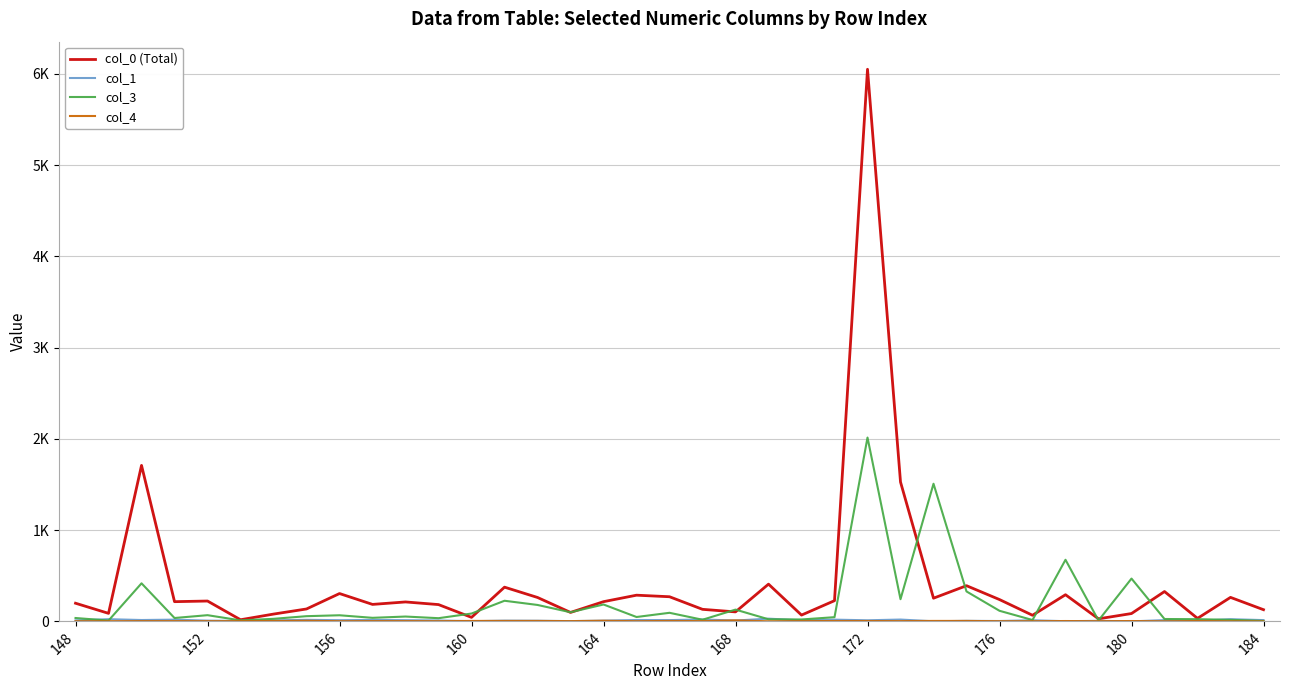

Which series has the largest range (max minus min)?

col_0 (Total)